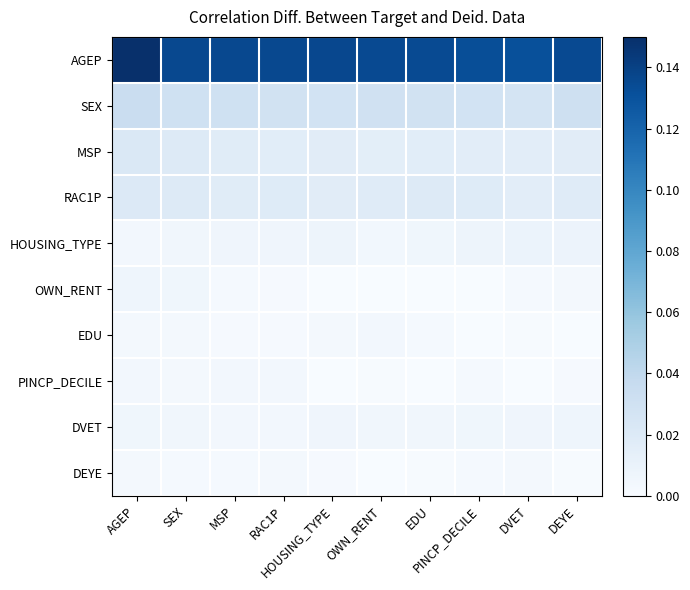

Reading left to right, list all the values displayed in this chart.

AGEP: AGEP=0.1	SEX=0.1	MSP=0.1	RAC1P=0.1	HOUSING_TYPE=0.1	OWN_RENT=0.1	EDU=0.1	PINCP_DECILE=0.1	DVET=0.1	DEYE=0.1
SEX: AGEP=0.0	SEX=0.0	MSP=0.0	RAC1P=0.0	HOUSING_TYPE=0.0	OWN_RENT=0.0	EDU=0.0	PINCP_DECILE=0.0	DVET=0.0	DEYE=0.0
MSP: AGEP=0.0	SEX=0.0	MSP=0.0	RAC1P=0.0	HOUSING_TYPE=0.0	OWN_RENT=0.0	EDU=0.0	PINCP_DECILE=0.0	DVET=0.0	DEYE=0.0
RAC1P: AGEP=0.0	SEX=0.0	MSP=0.0	RAC1P=0.0	HOUSING_TYPE=0.0	OWN_RENT=0.0	EDU=0.0	PINCP_DECILE=0.0	DVET=0.0	DEYE=0.0
HOUSING_TYPE: AGEP=0.0	SEX=0.0	MSP=0.0	RAC1P=0.0	HOUSING_TYPE=0.0	OWN_RENT=0.0	EDU=0.0	PINCP_DECILE=0.0	DVET=0.0	DEYE=0.0
OWN_RENT: AGEP=0.0	SEX=0.0	MSP=0.0	RAC1P=0.0	HOUSING_TYPE=0.0	OWN_RENT=0.0	EDU=0.0	PINCP_DECILE=0.0	DVET=0.0	DEYE=0.0
EDU: AGEP=0.0	SEX=0.0	MSP=0.0	RAC1P=0.0	HOUSING_TYPE=0.0	OWN_RENT=0.0	EDU=0.0	PINCP_DECILE=0.0	DVET=0.0	DEYE=0.0
PINCP_DECILE: AGEP=0.0	SEX=0.0	MSP=0.0	RAC1P=0.0	HOUSING_TYPE=0.0	OWN_RENT=0.0	EDU=0.0	PINCP_DECILE=0.0	DVET=0.0	DEYE=0.0
DVET: AGEP=0.0	SEX=0.0	MSP=0.0	RAC1P=0.0	HOUSING_TYPE=0.0	OWN_RENT=0.0	EDU=0.0	PINCP_DECILE=0.0	DVET=0.0	DEYE=0.0
DEYE: AGEP=0.0	SEX=0.0	MSP=0.0	RAC1P=0.0	HOUSING_TYPE=0.0	OWN_RENT=0.0	EDU=0.0	PINCP_DECILE=0.0	DVET=0.0	DEYE=0.0